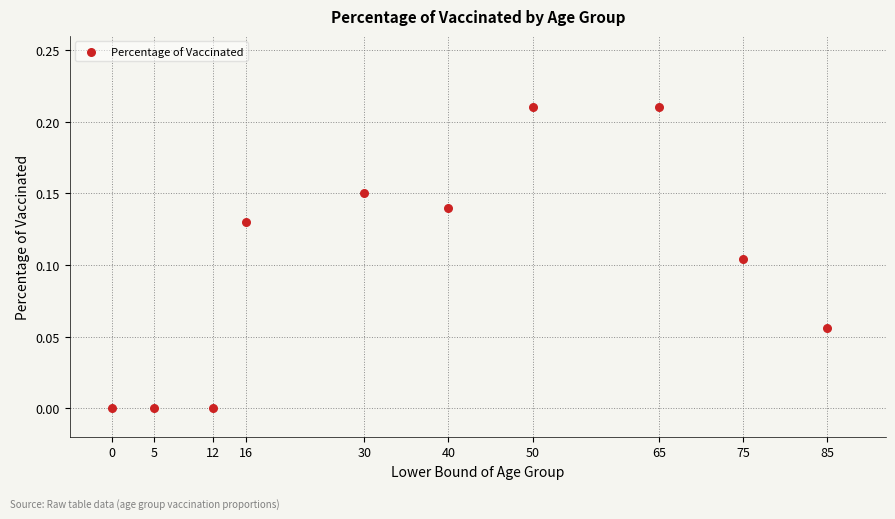

What is the range of X values (max minus min)?

85.0